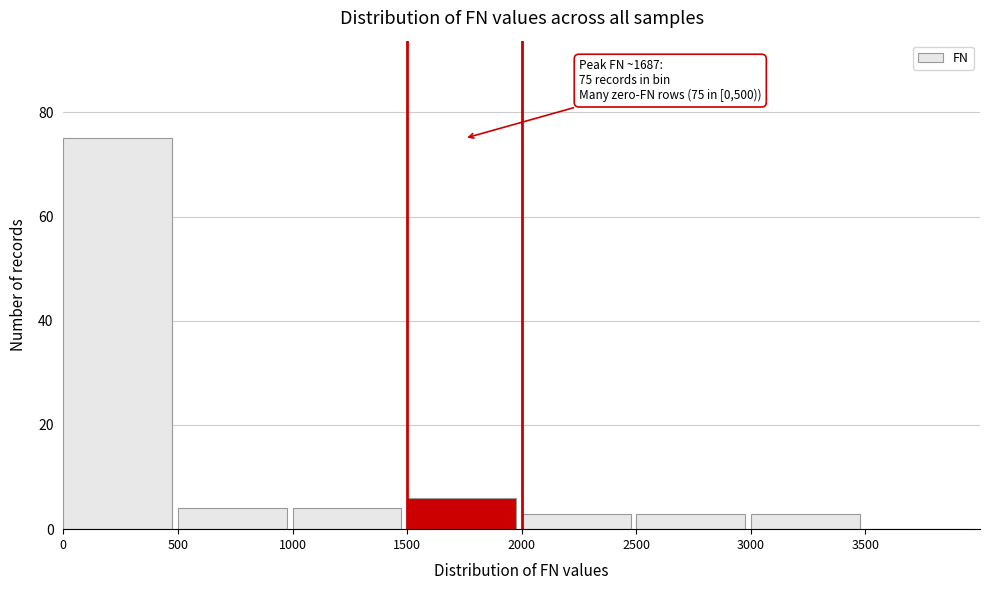

Which range on the x-axis has the tallest bar?

0 to 500